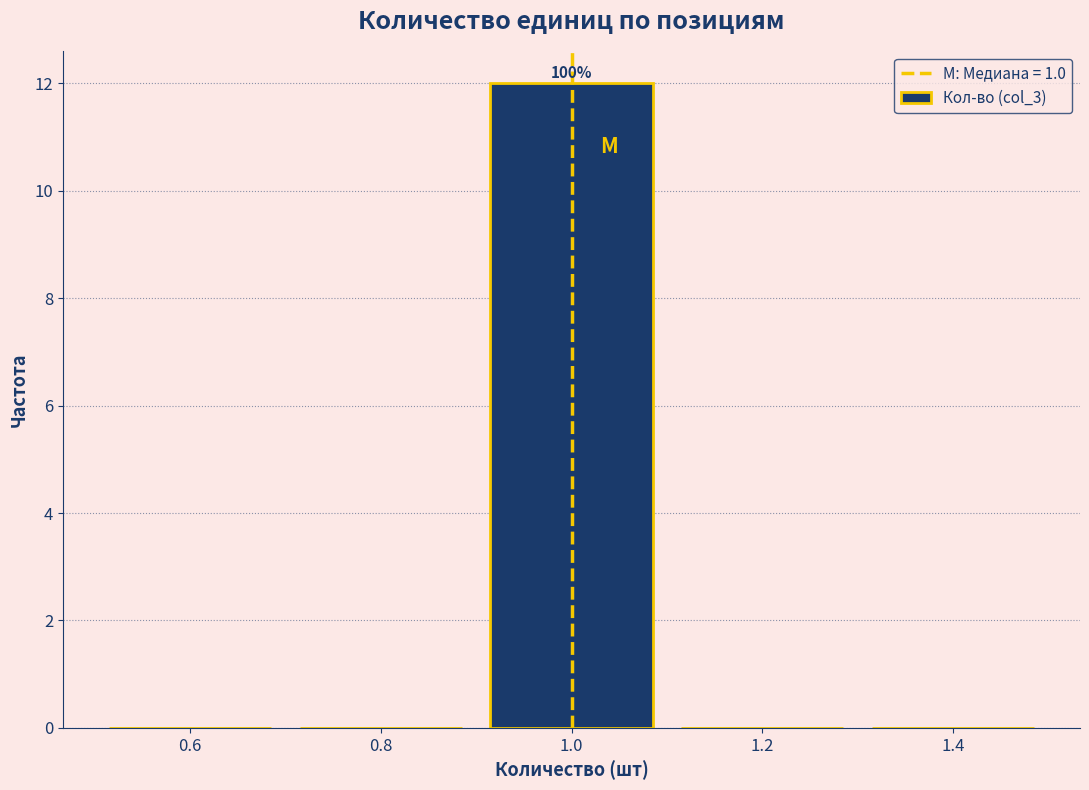

Which range on the x-axis has the tallest bar?

0.9 to 1.1